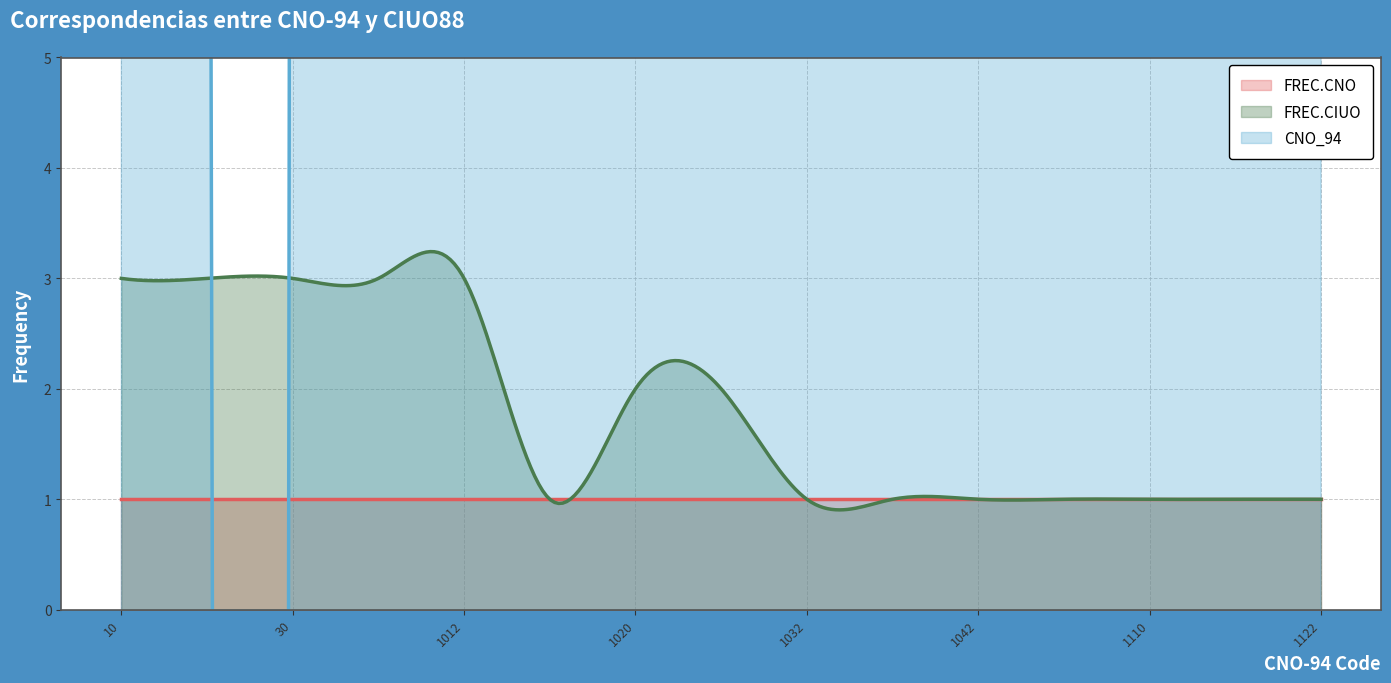

Which series has the widest spread of values?

CNO_94